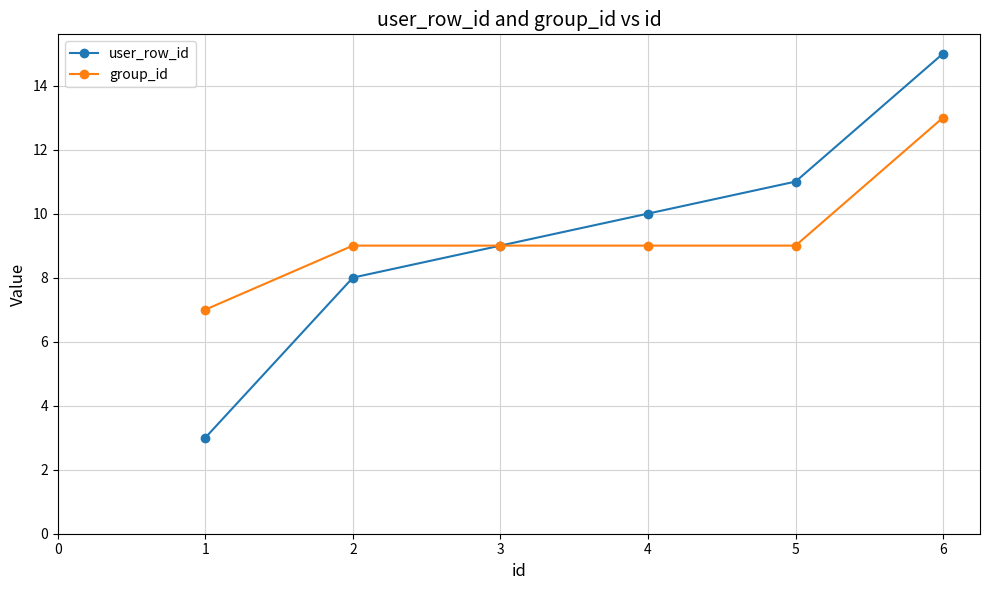

At which label is user_row_id closest to 9?

3